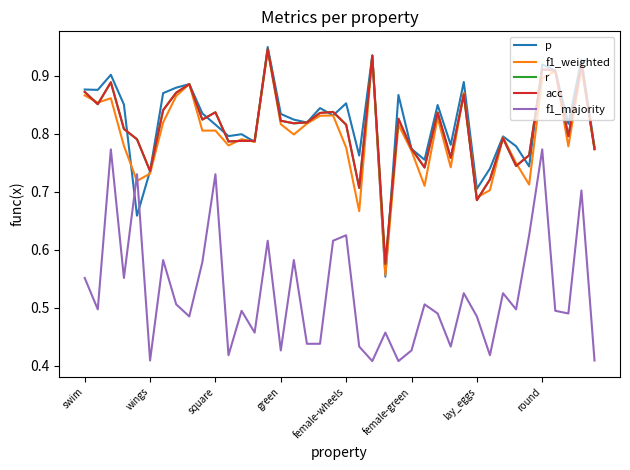

Does the chart have visible grid lines?

No